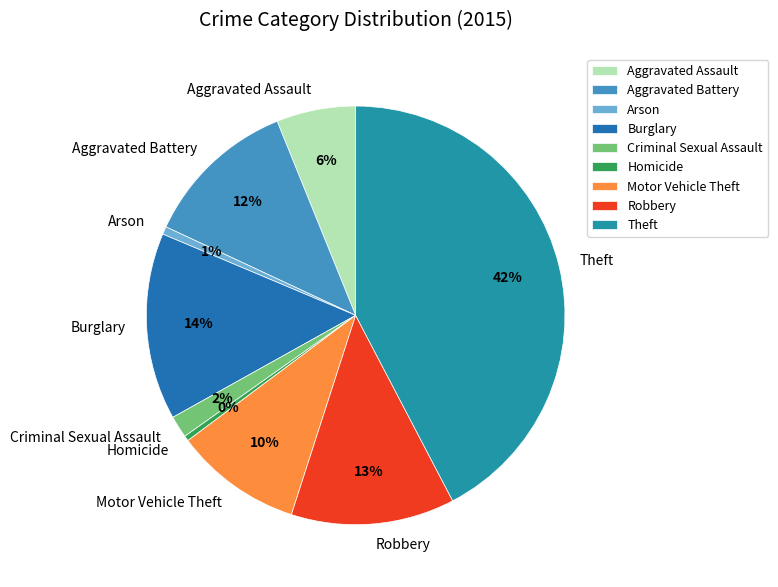

To the nearest percent, what is the difference between the Theft and Burglary slice percentages?

28%